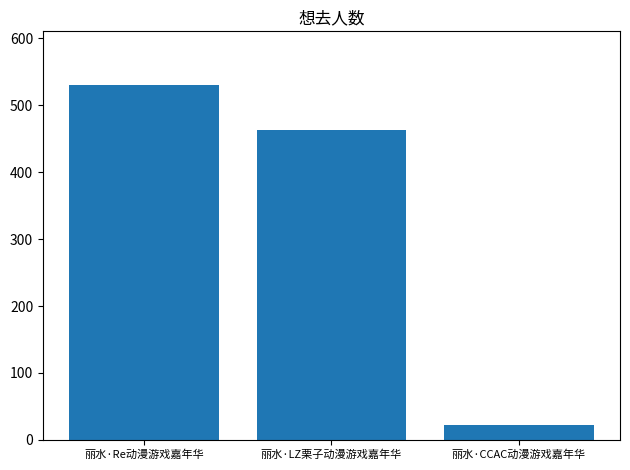

What is the minimum value shown in the chart?

22